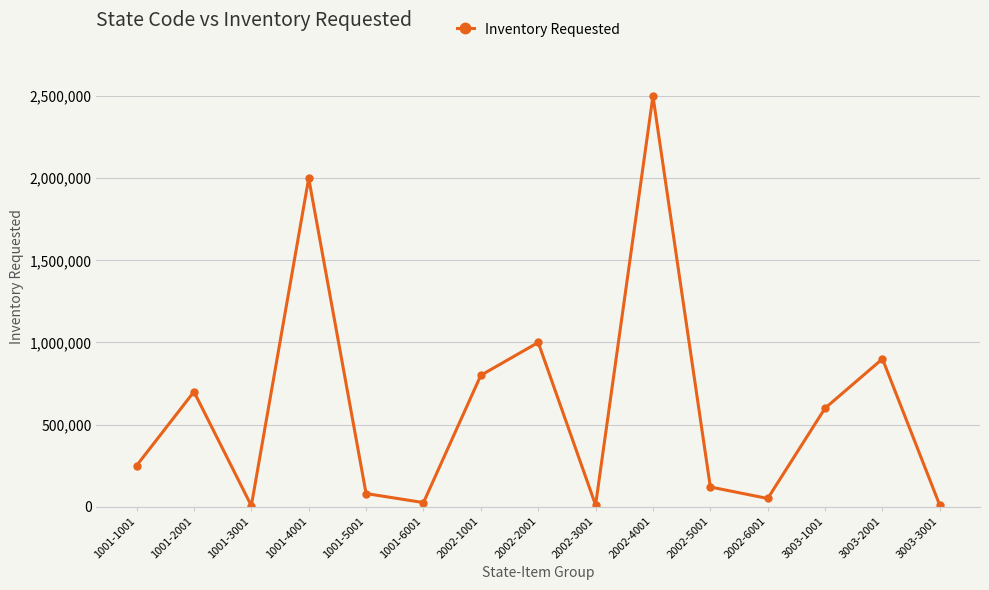

What is the sum of all values?

9049000